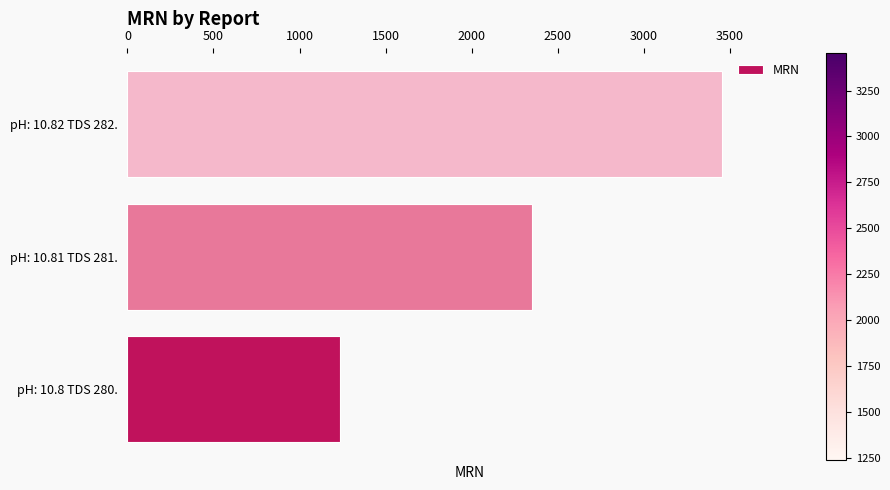

At which label is the value closest to 2345?

pH: 10.81 TDS 281.